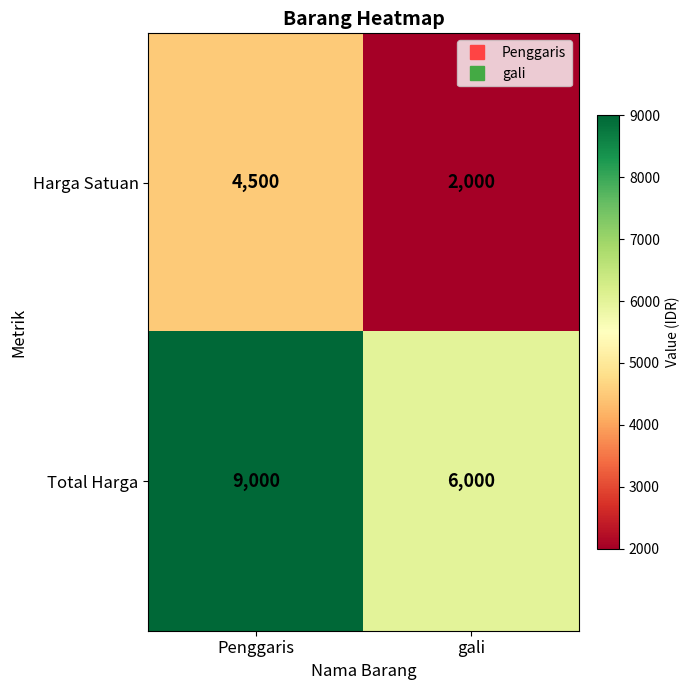

What is the spread (max minus min) of values at Penggaris?

4500